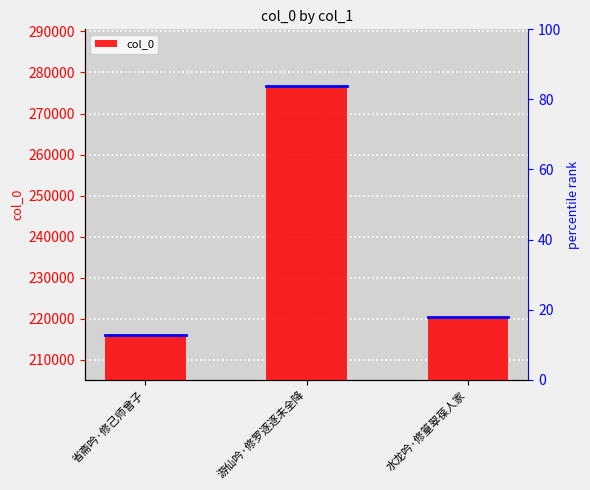

Read the value at 游仙吟·修罗逐逐未全降, to the nearest 100.

276700